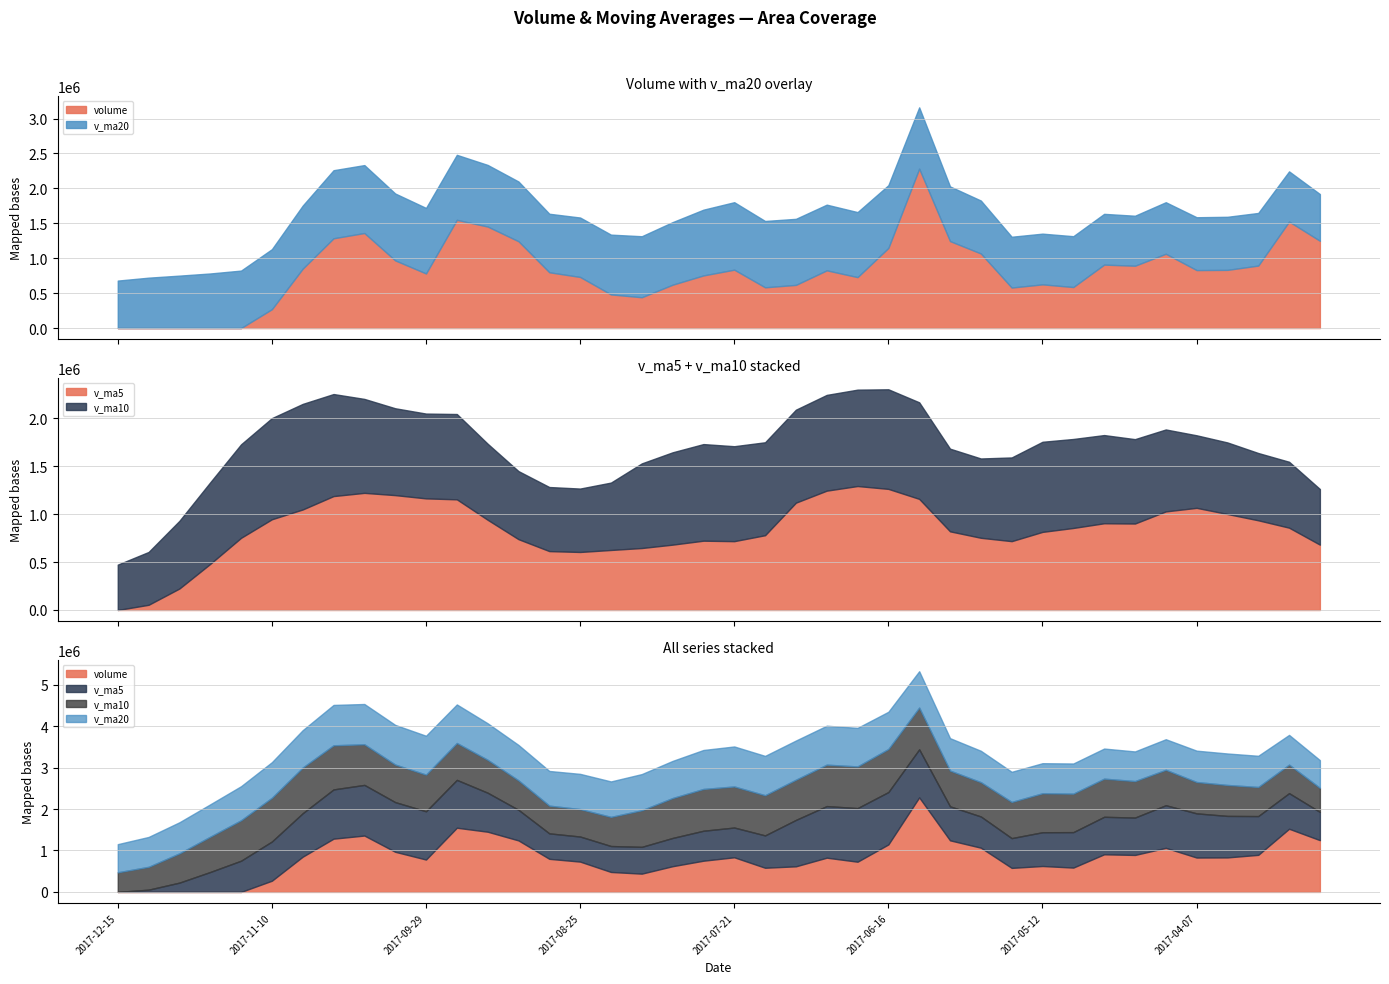

The v_ma20 series shows 898808.1 at 2017-06-16. True or false?

True